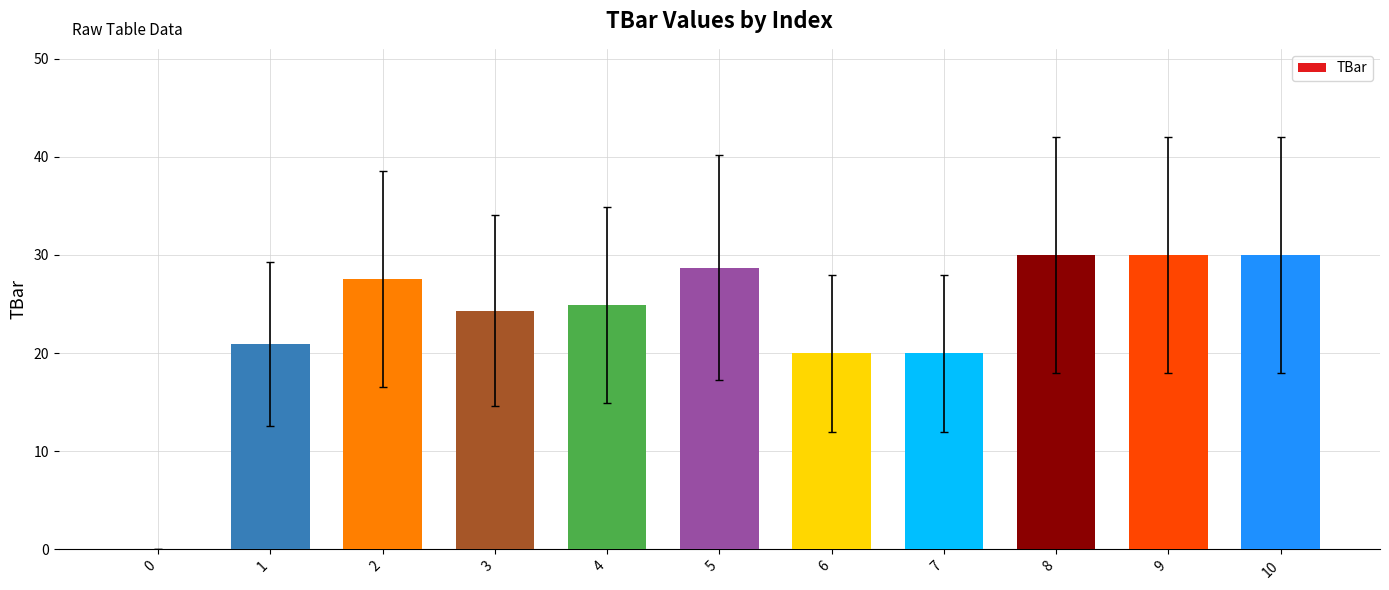

Is it true that the value at 6 is 20.0?

True